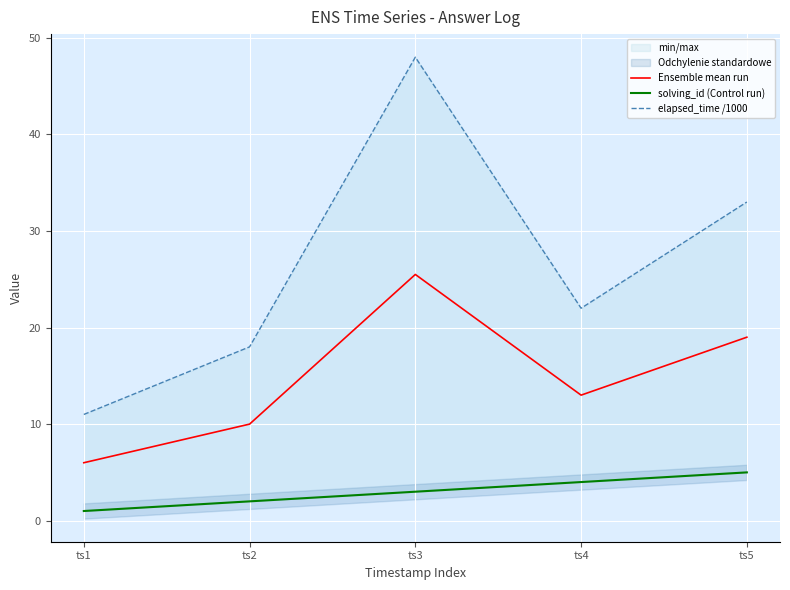

The value of Ensemble mean run at ts3 is 25.5. True or false?

True